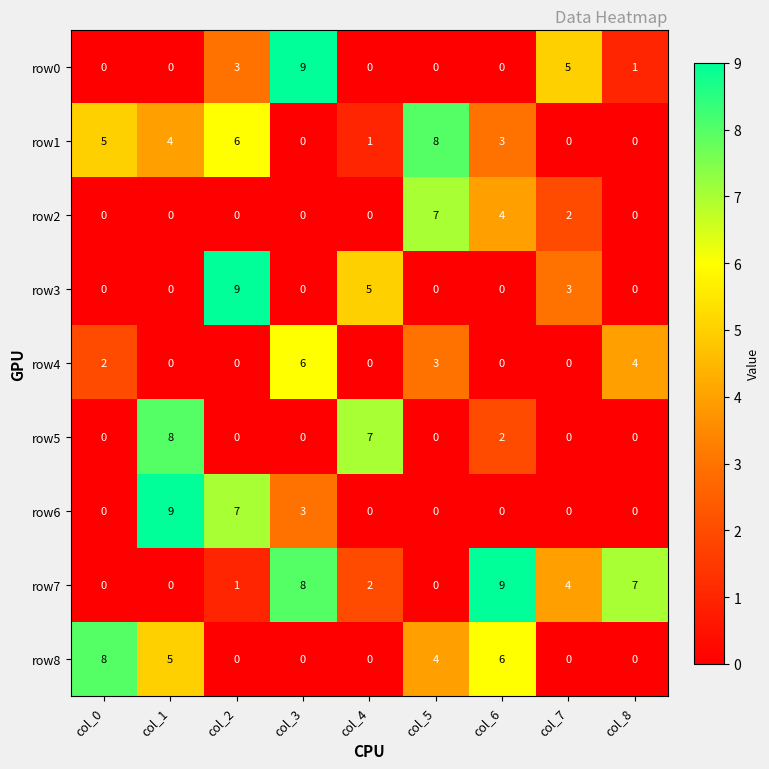

The value of row1 at col_5 is 2. True or false?

False